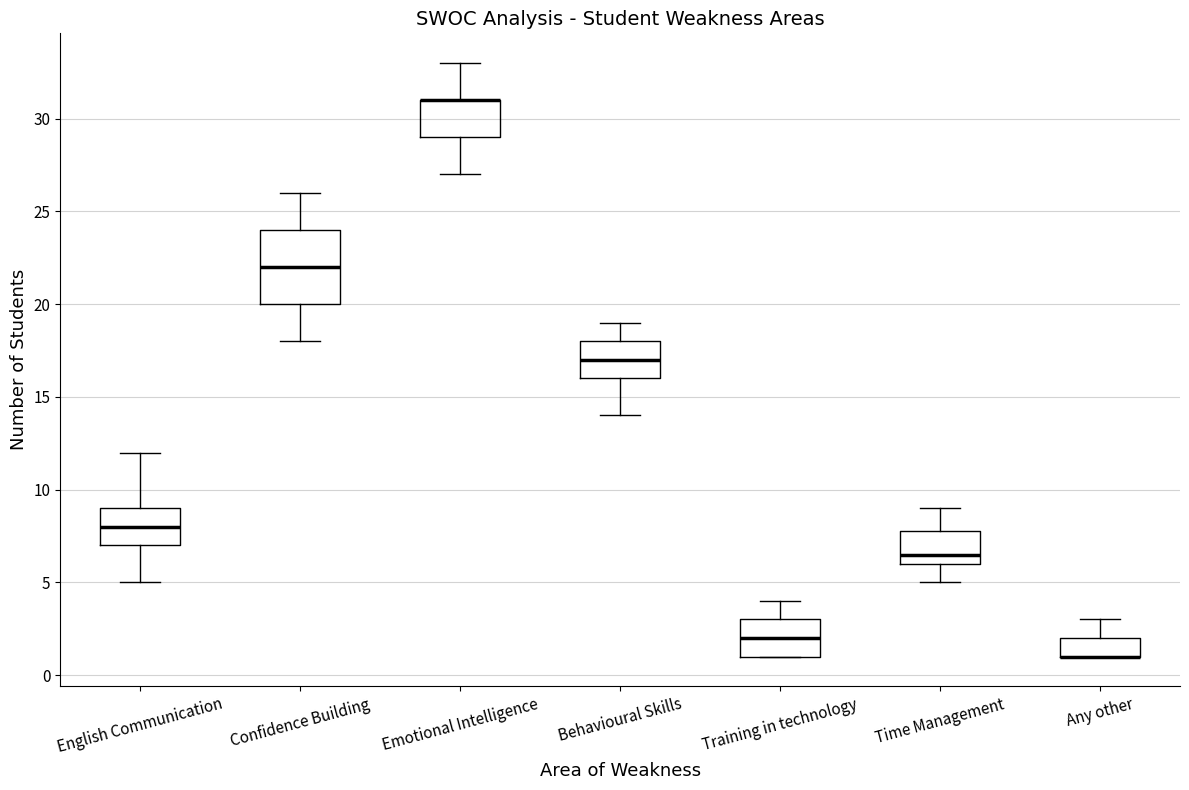

Where does the upper whisker of the box for English Communication end on the y-axis? The values are not printed on the chart, so give them approximately, as read against the axis.

12.0